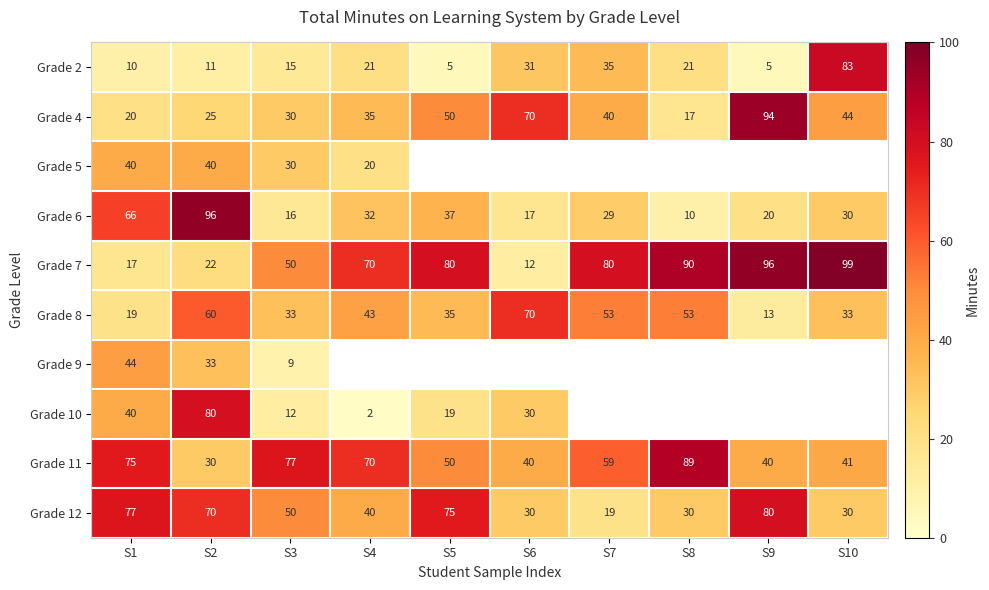

Is it true that Grade 8 equals 35 at S5?

True